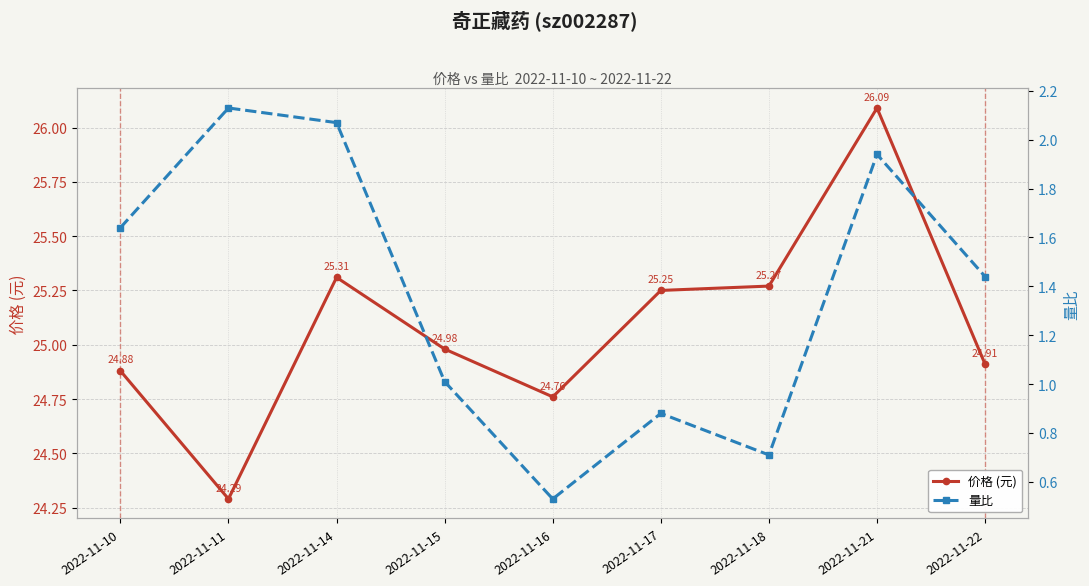

At how many categories does at least one series exceed 5?

9